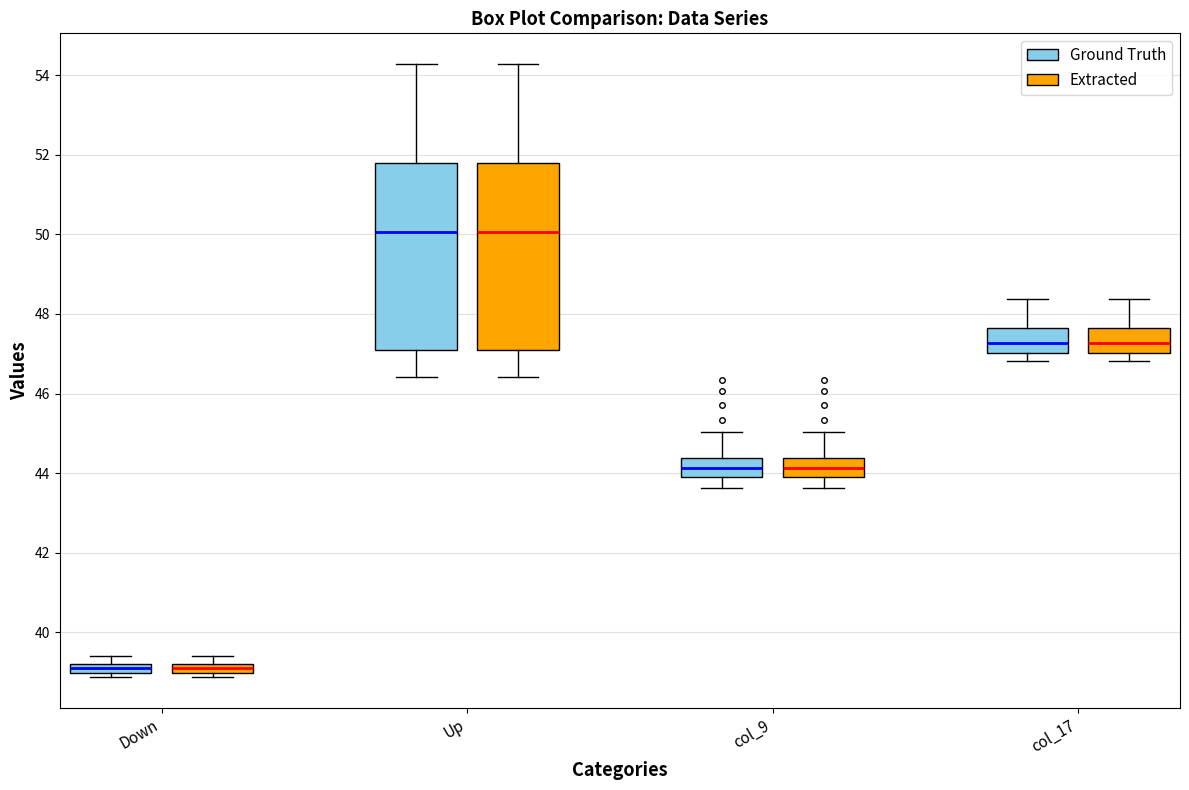

Where does the lower whisker of the box for col_17 (Extracted) end on the y-axis? The values are not printed on the chart, so give them approximately, as read against the axis.

46.8